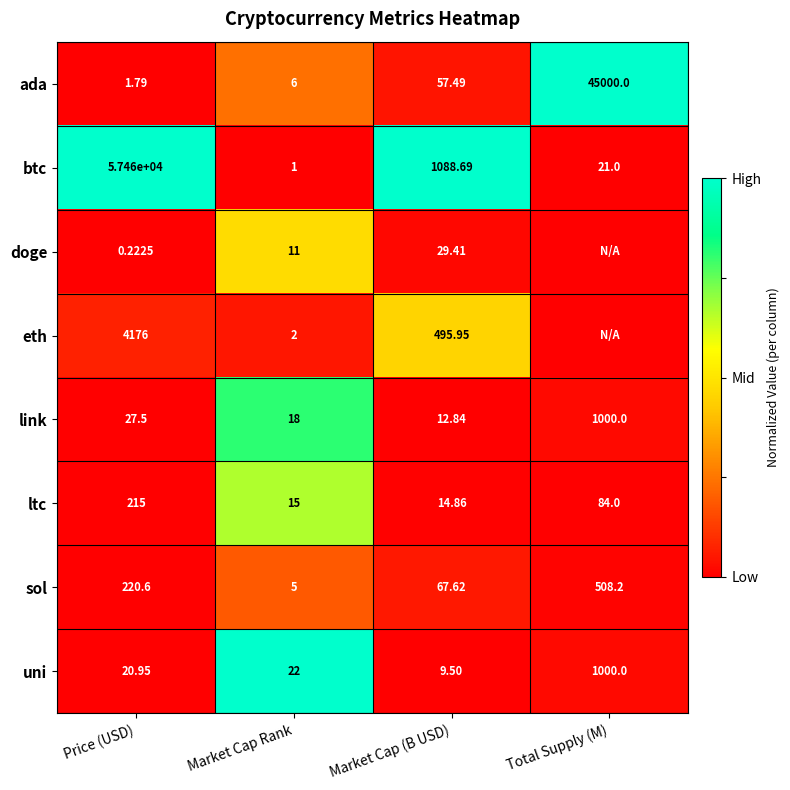

Which has a higher value, Market Cap (B USD) or Price (USD)?

Market Cap (B USD)